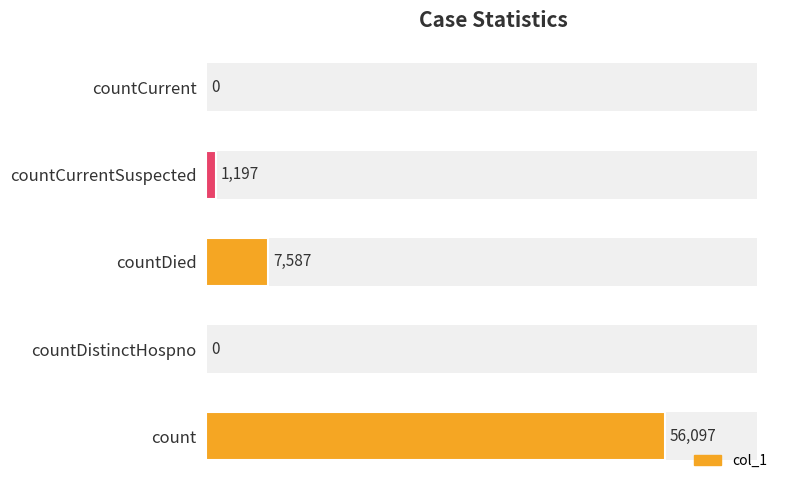

How many bars are there in total?

5